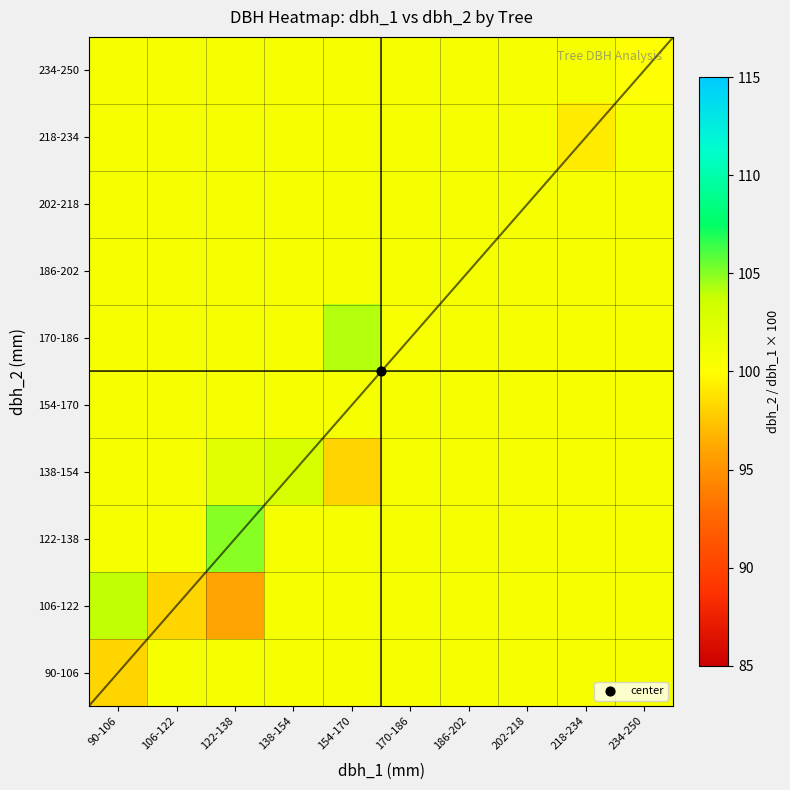

Count the number of data series in this chart.

10